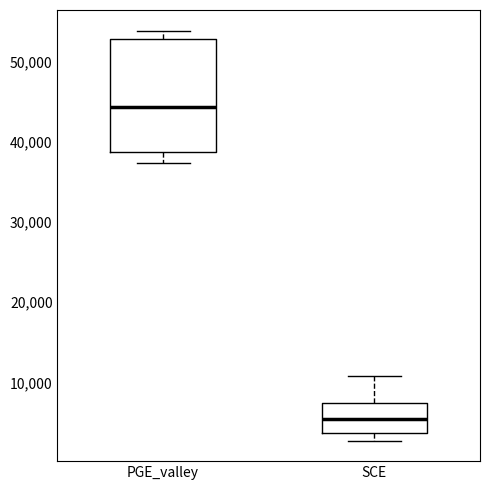

Which box is the tallest, from its lower edge to its upper edge?

PGE_valley